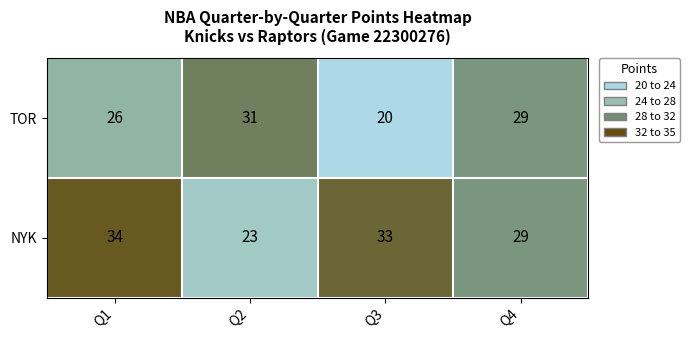

Is it true that NYK equals 34 at Q1?

True